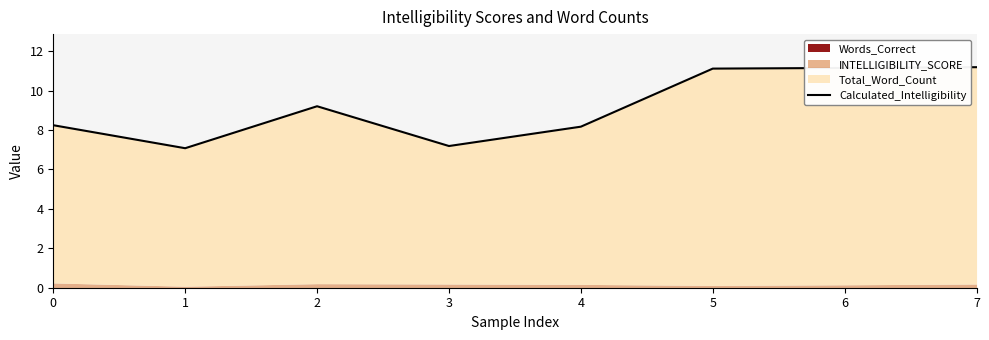

Is it true that the value at 5 is 16.1?

False